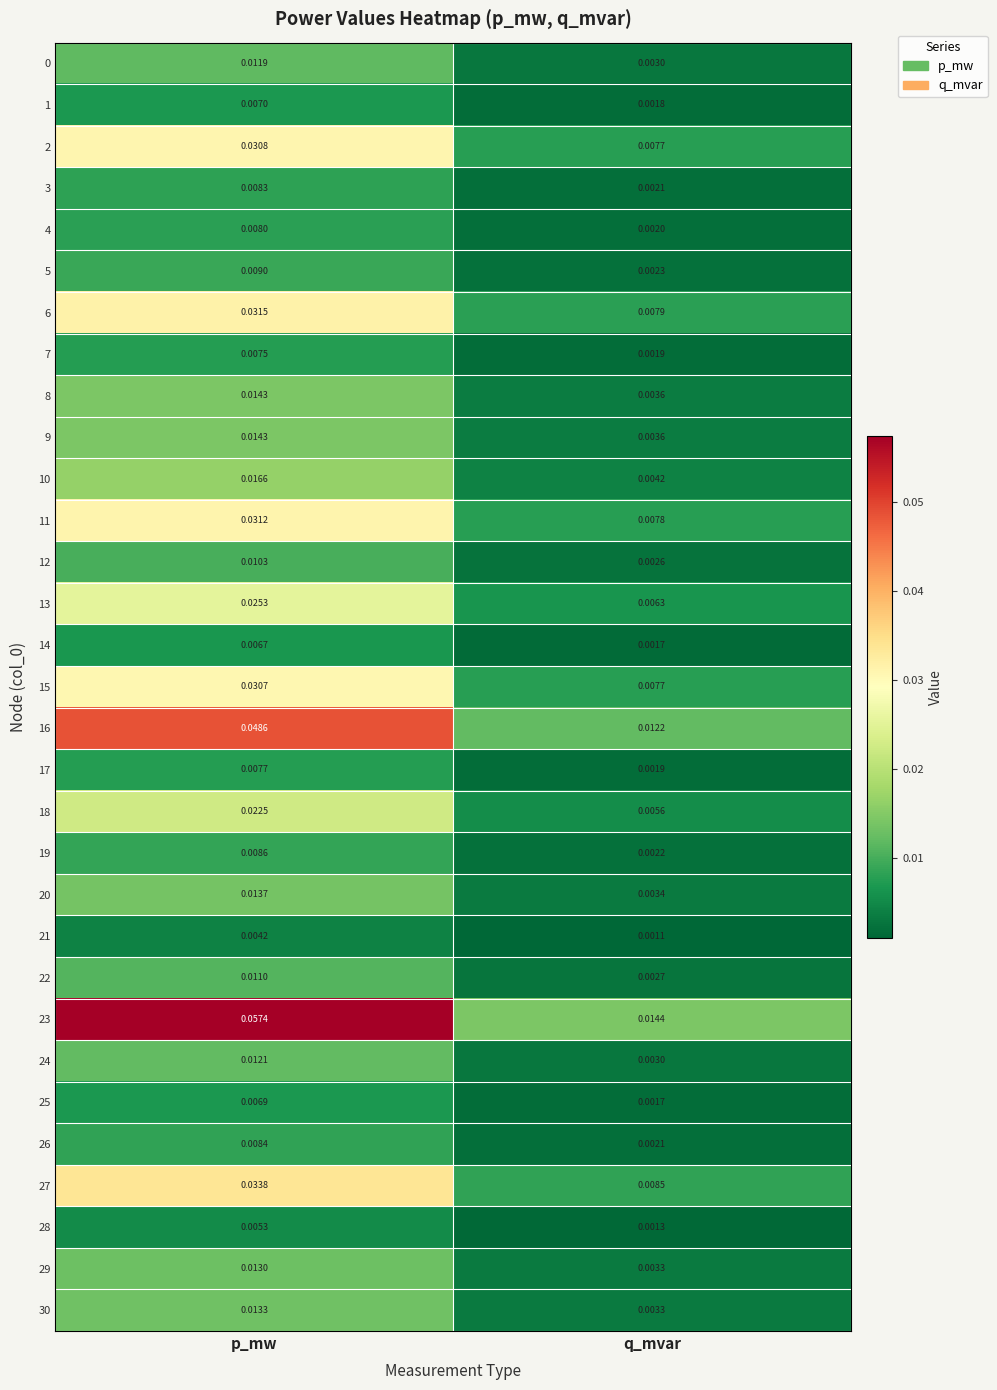

Which series changed the most between p_mw and q_mvar?

23